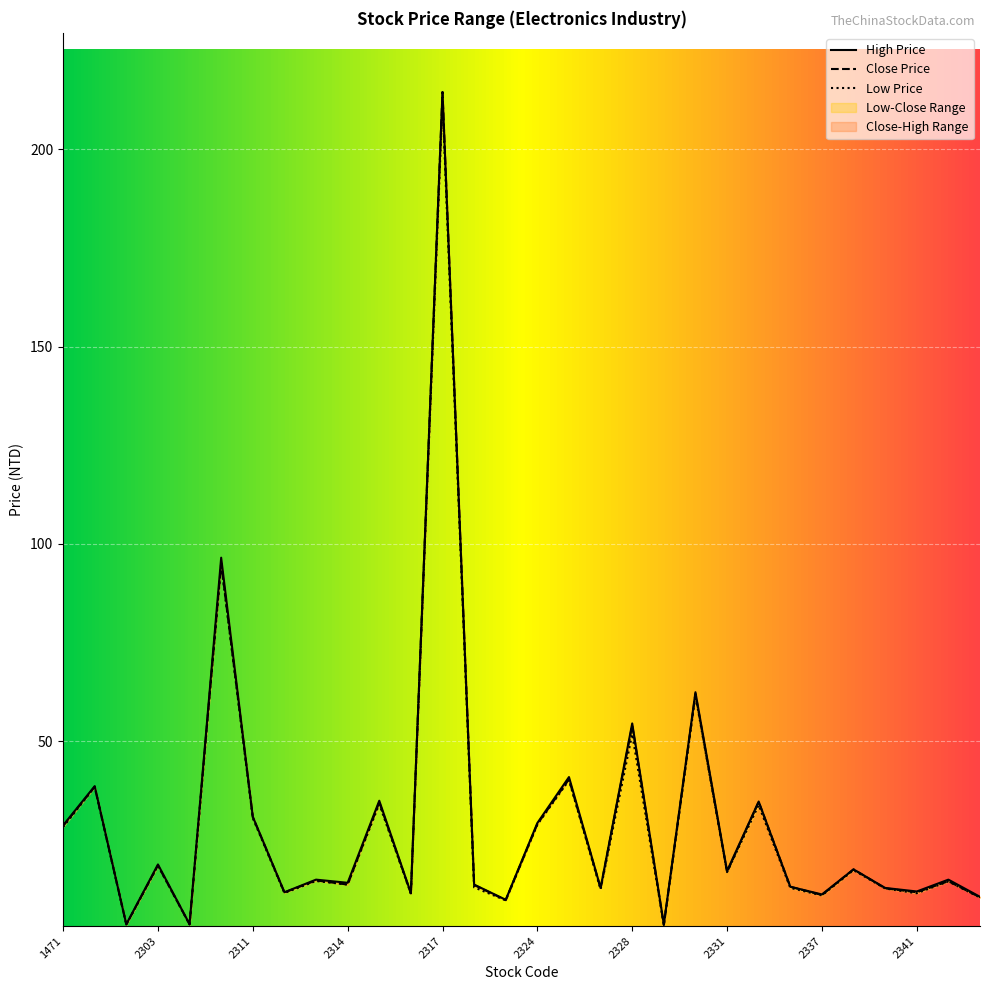

Is this an area chart (filled region under the line)?

No